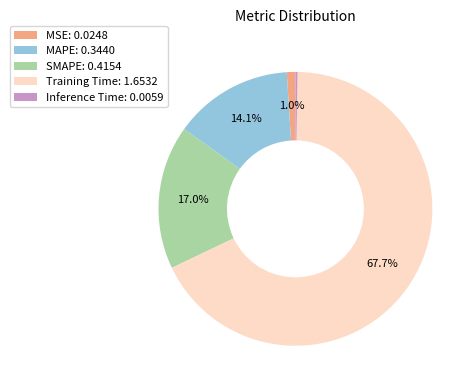

How much of the chart is everything except Training Time: 1.6532?

32.3%